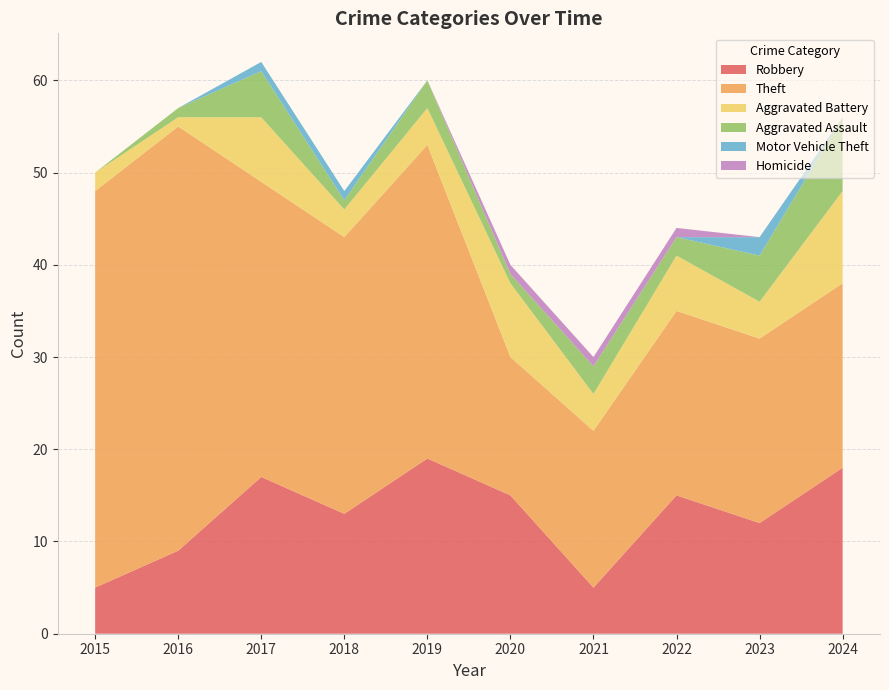

Reading left to right, list all the values displayed in this chart.

Robbery: 2015=5	2016=9	2017=17	2018=13	2019=19	2020=15	2021=5	2022=15	2023=12	2024=18
Theft: 2015=43	2016=46	2017=32	2018=30	2019=34	2020=15	2021=17	2022=20	2023=20	2024=20
Aggravated Battery: 2015=2	2016=1	2017=7	2018=3	2019=4	2020=8	2021=4	2022=6	2023=4	2024=10
Aggravated Assault: 2015=0	2016=1	2017=5	2018=1	2019=3	2020=1	2021=3	2022=2	2023=5	2024=8
Motor Vehicle Theft: 2015=0	2016=0	2017=1	2018=1	2019=0	2020=0	2021=0	2022=0	2023=2	2024=0
Homicide: 2015=0	2016=0	2017=0	2018=0	2019=0	2020=1	2021=1	2022=1	2023=0	2024=0